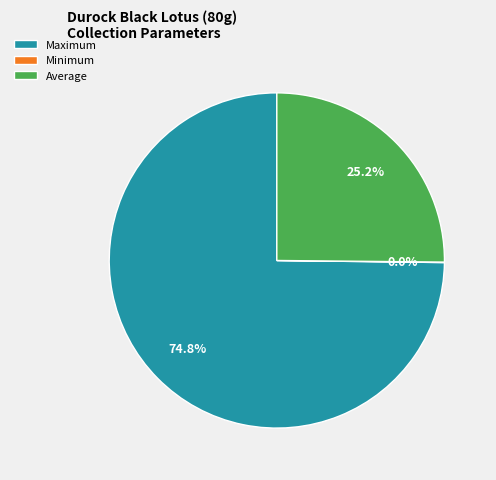

Which category has the biggest portion of the pie?

Maximum